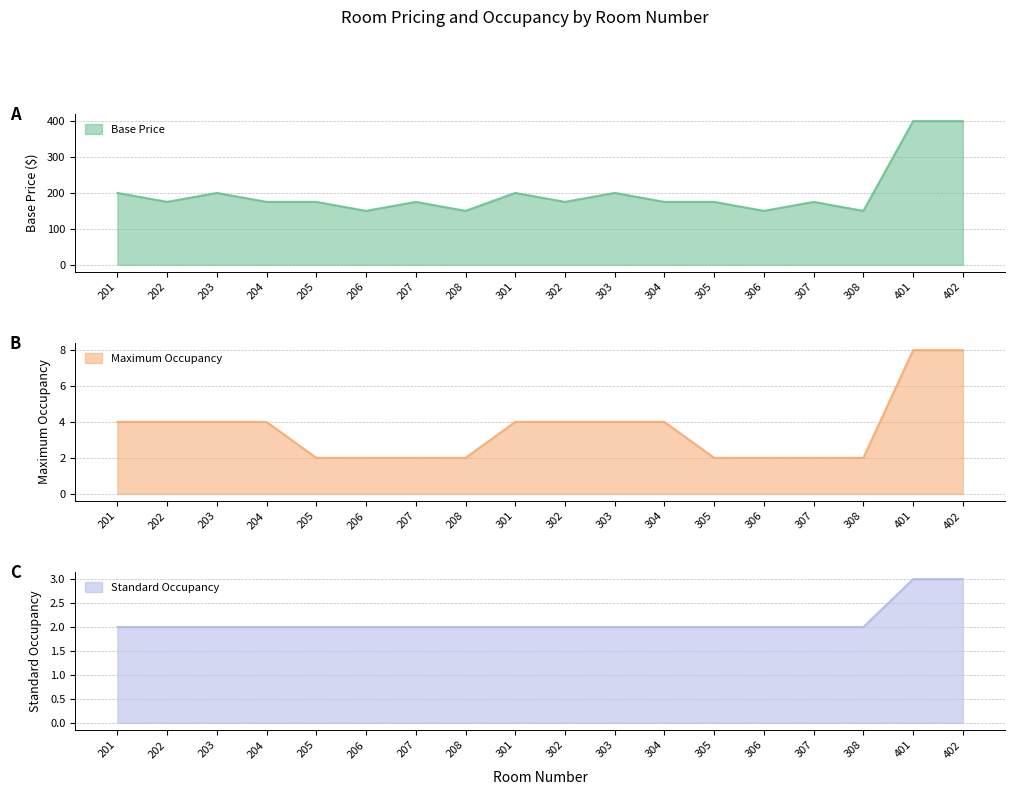

Reading left to right, list all the values displayed in this chart.

Base Price: 200.0	175.0	200.0	175.0	175.0	150.0	175.0	150.0	200.0	175.0	200.0	175.0	175.0	150.0	175.0	150.0	400.0	400.0
Maximum Occupancy: 4.0	4.0	4.0	4.0	2.0	2.0	2.0	2.0	4.0	4.0	4.0	4.0	2.0	2.0	2.0	2.0	8.0	8.0
Standard Occupancy: 2.0	2.0	2.0	2.0	2.0	2.0	2.0	2.0	2.0	2.0	2.0	2.0	2.0	2.0	2.0	2.0	3.0	3.0